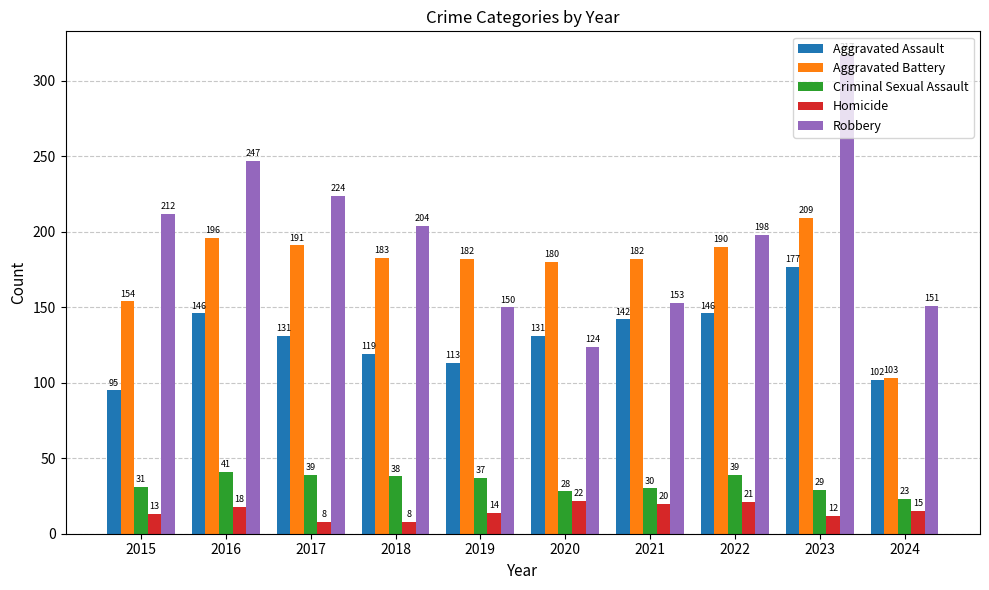

What is the difference between the maximum and minimum values in the Criminal Sexual Assault series?

18